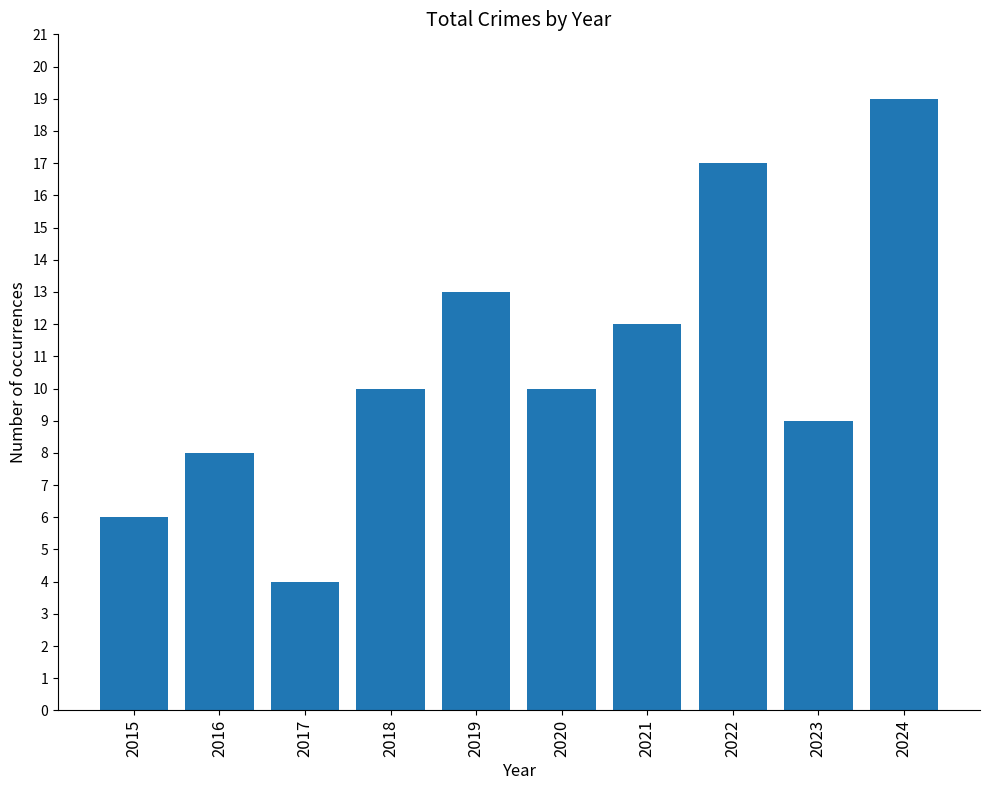

What is the difference between the maximum and minimum values?

15